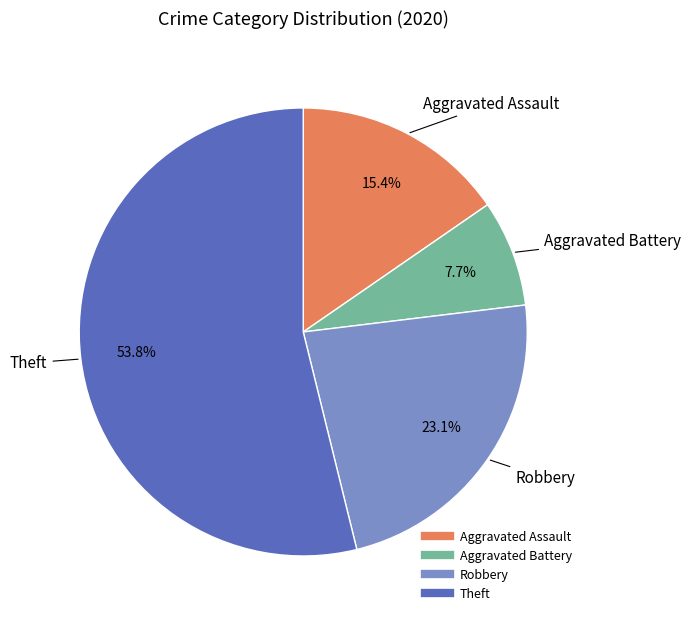

Rank the categories by value from highest to lowest.

Theft, Robbery, Aggravated Assault, Aggravated Battery